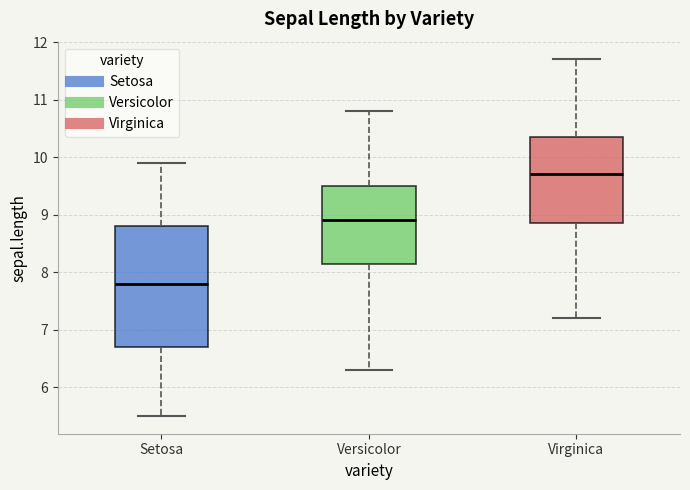

Where does the lower whisker of the box for Virginica end on the y-axis? The values are not printed on the chart, so give them approximately, as read against the axis.

7.2